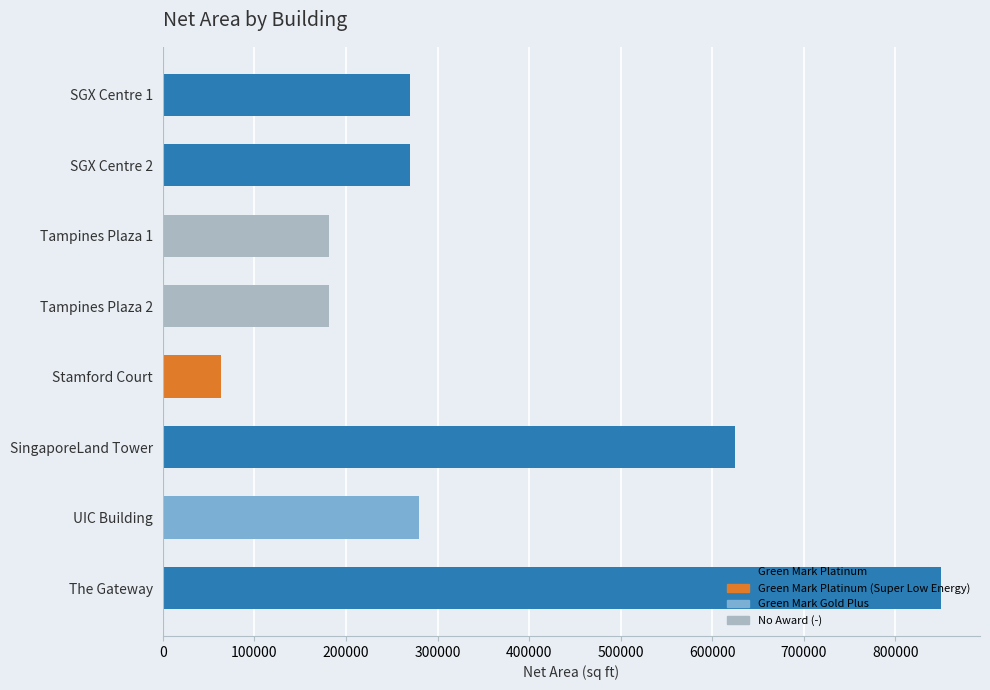

Approximately how many times larger is the value at SingaporeLand Tower compared to Stamford Court?

9.9